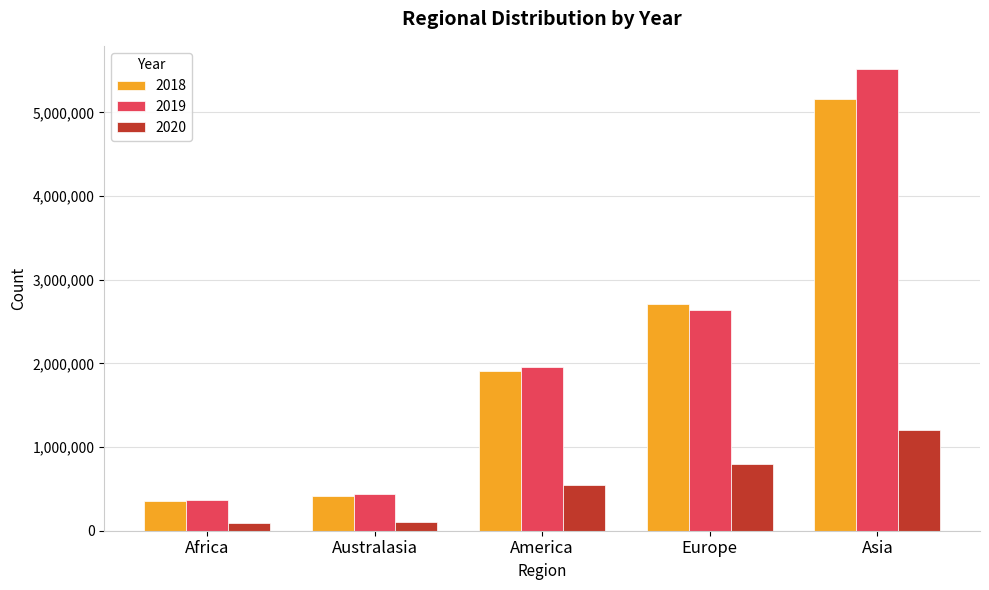

What is the average value of the 2018 series?

2109588